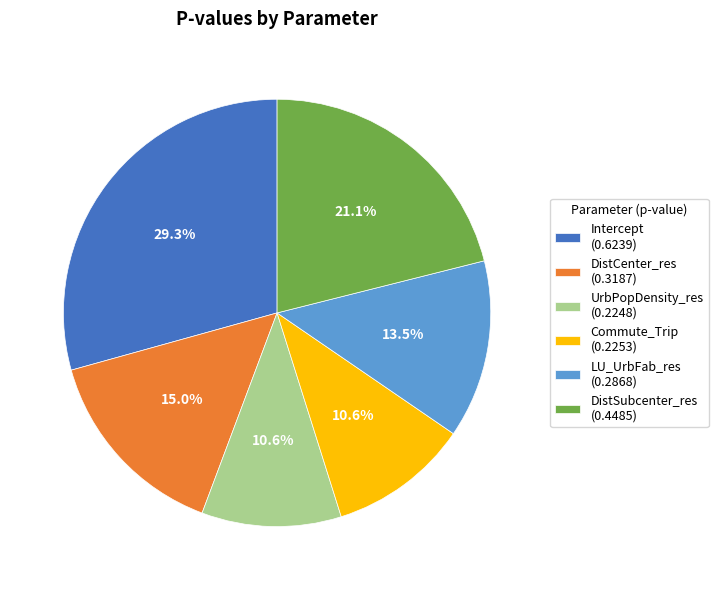

To the nearest percent, what is the average slice percentage?

17%